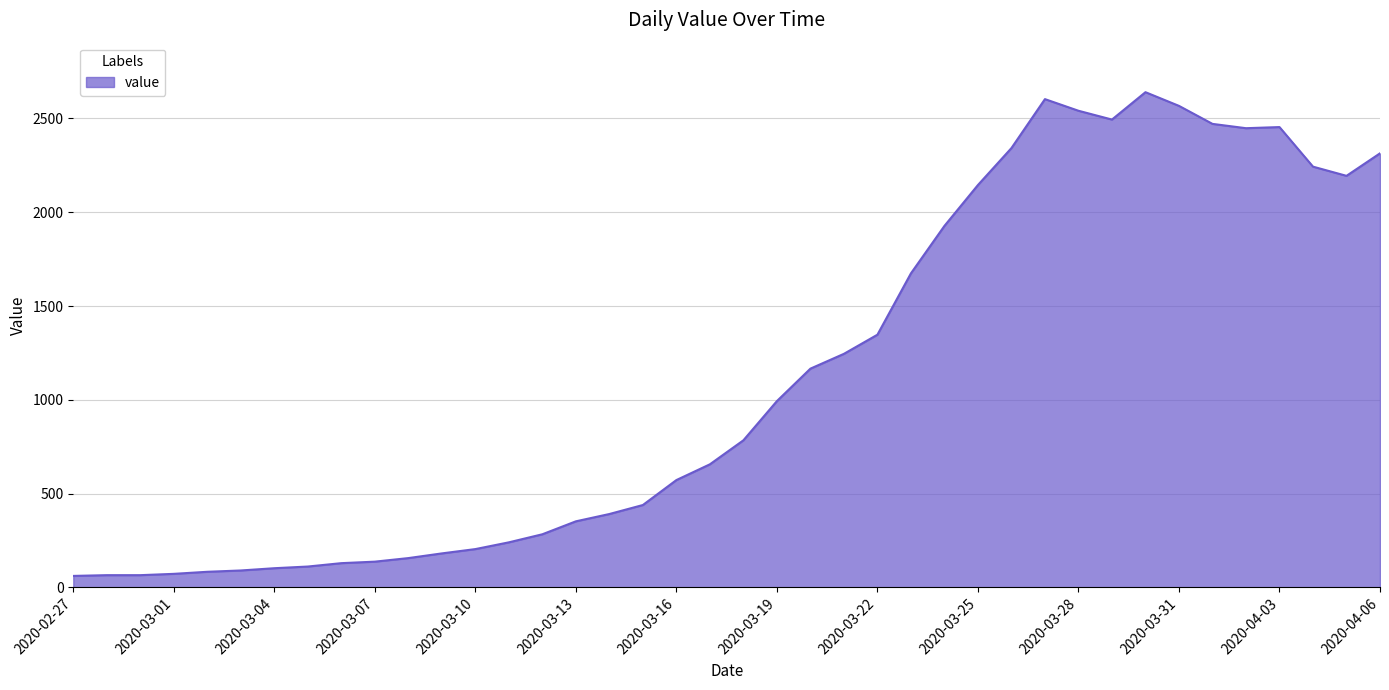

What is the minimum value shown in the chart?

61